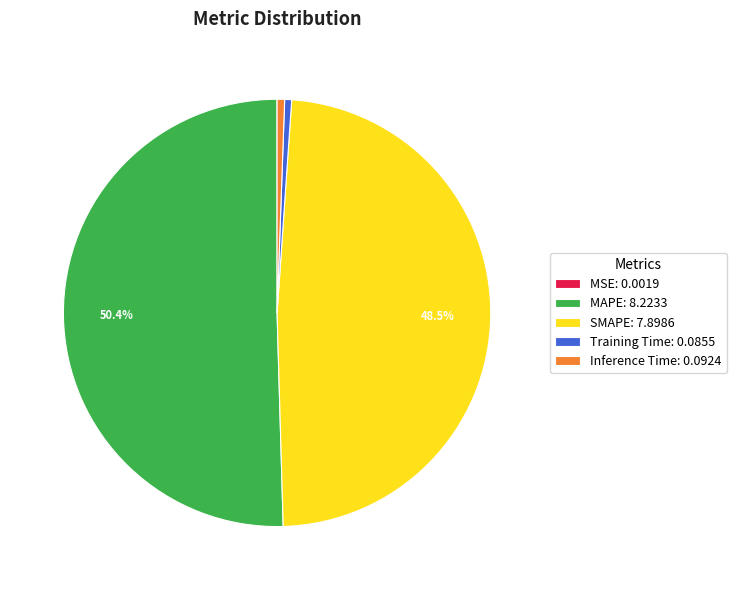

Between MAPE: 8.2233 and Inference Time: 0.0924, which is larger?

MAPE: 8.2233